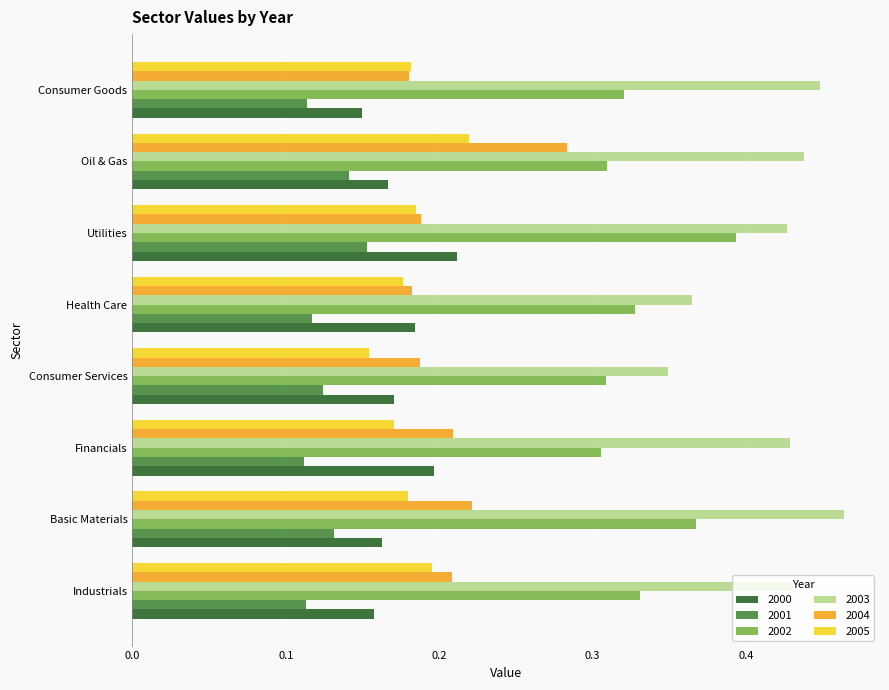

At which label is 2000 closest to 0?

Consumer Goods